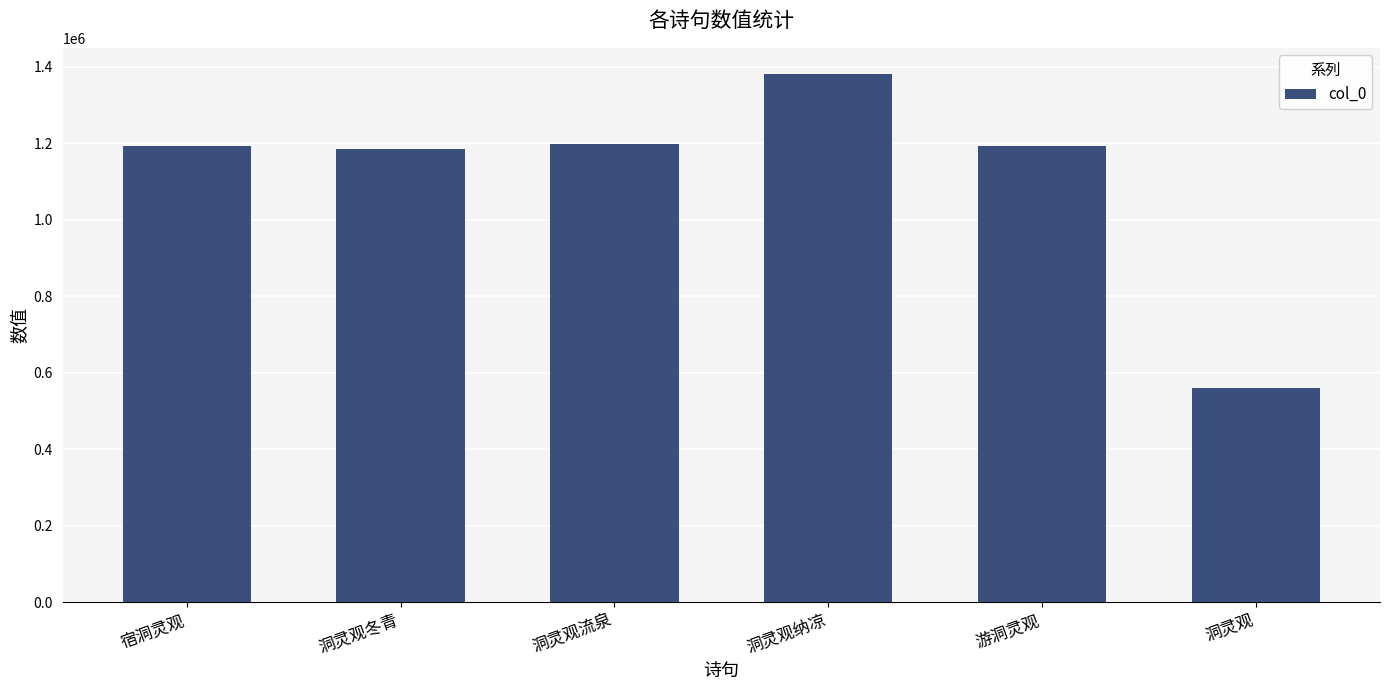

Which label corresponds to the smallest value in the chart?

洞灵观